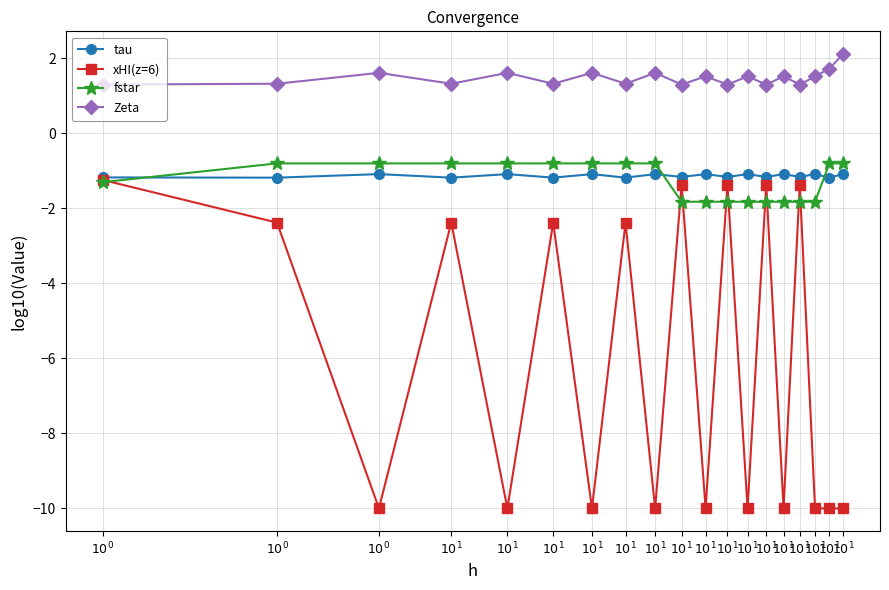

What is the value of the Zeta point at the 12th from the left?

1.3